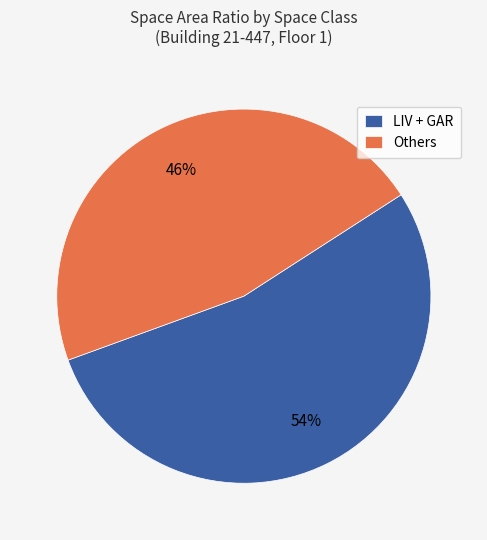

Combined, do LIV + GAR and Others account for over 50%?

Yes